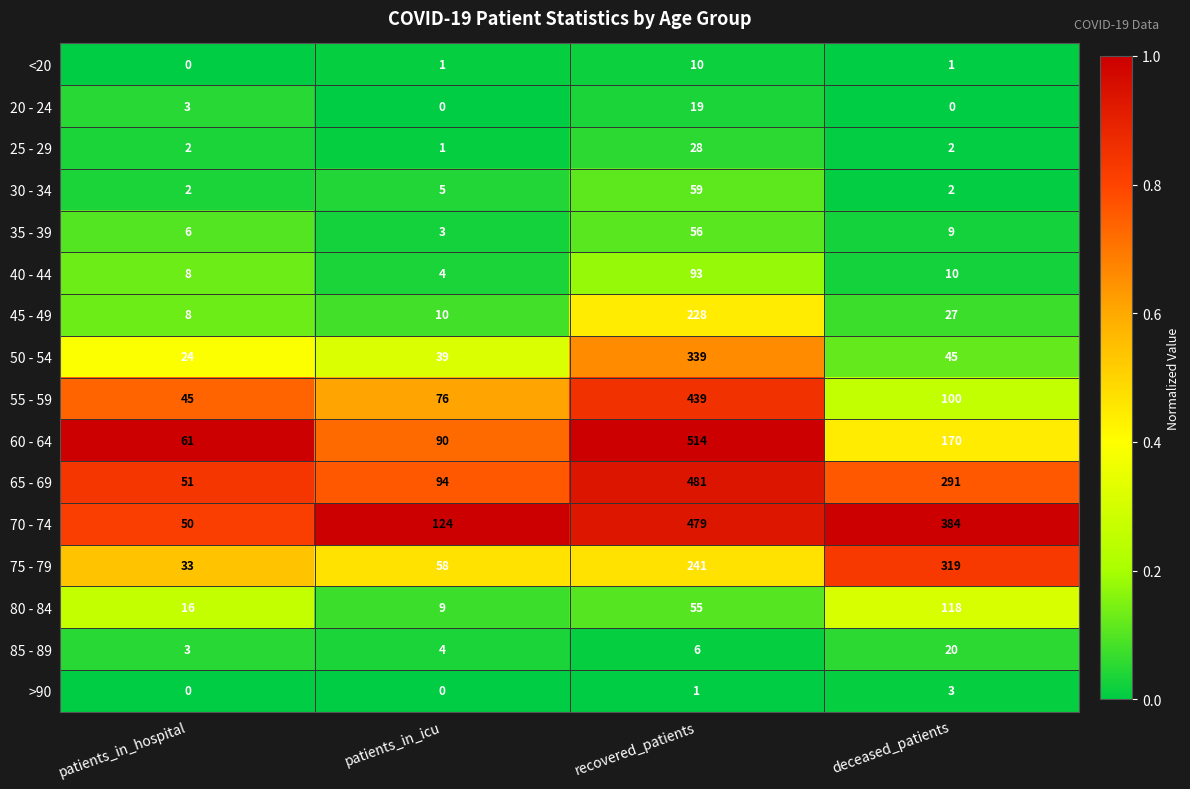

True or false: 55 - 59 has a value of 100 at deceased_patients.

True